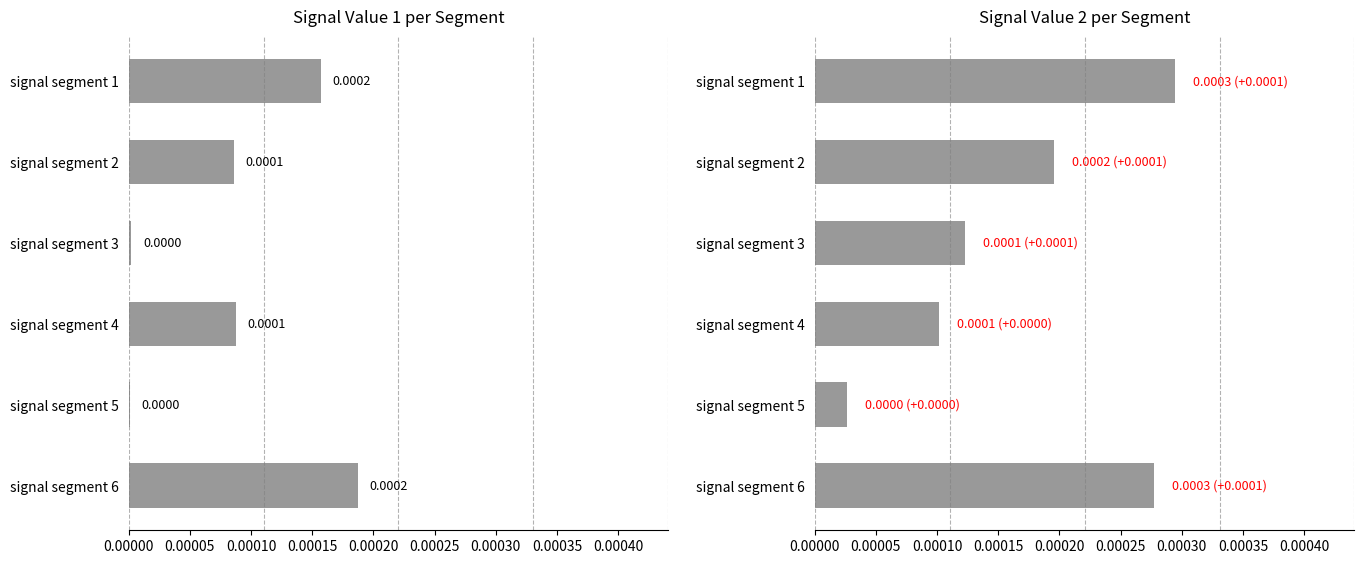

List the series in order of their overall mean, lowest first.

Signal_Value_1, Signal_Value_2